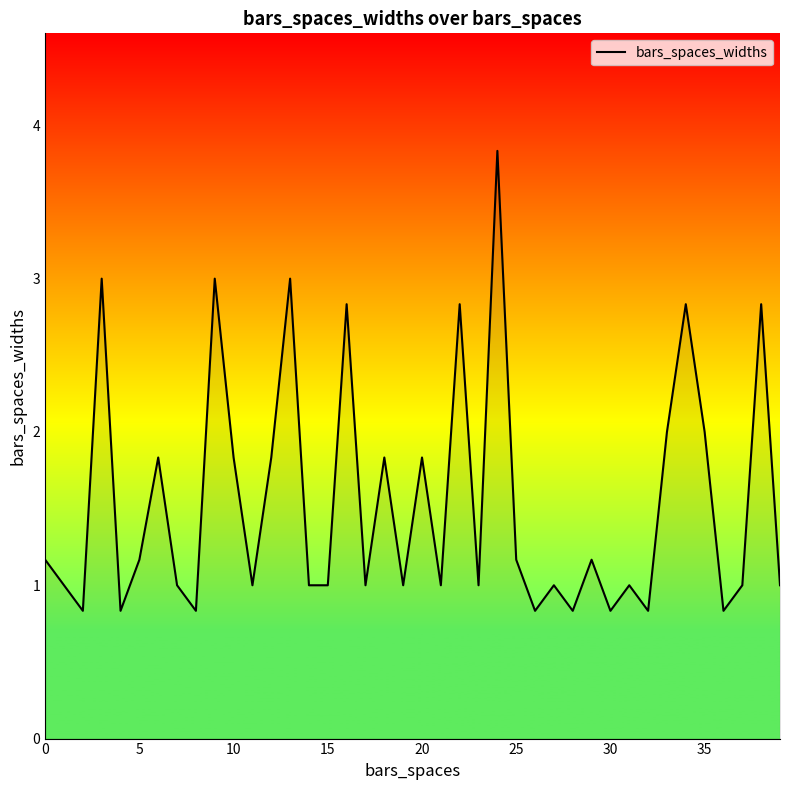

What is the minimum value shown in the chart?

0.8